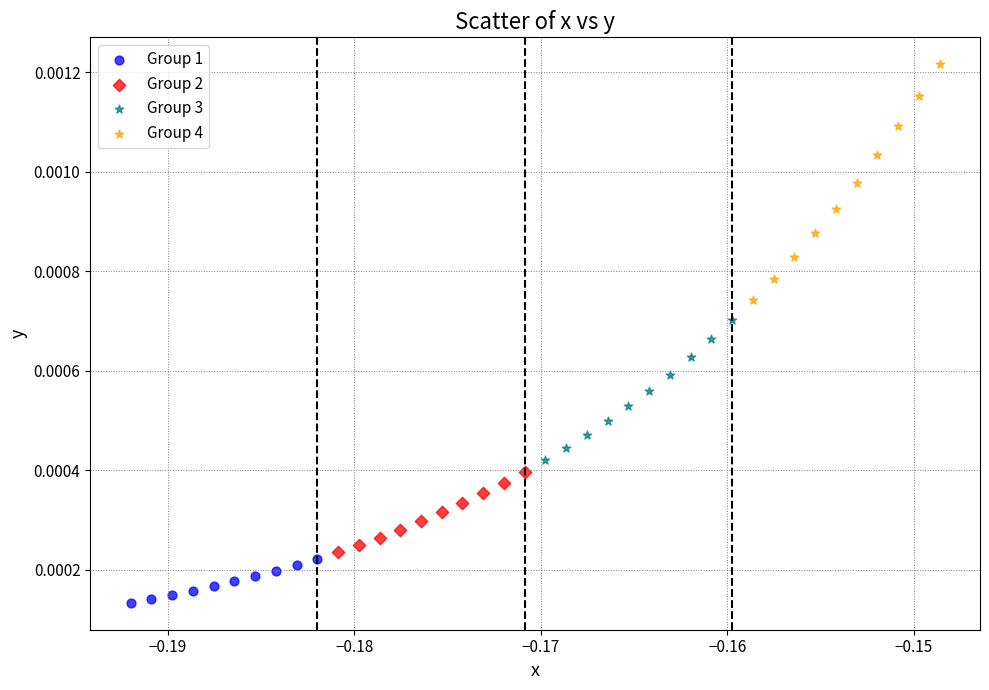

Which series reaches the minimum Y coordinate?

Group 1